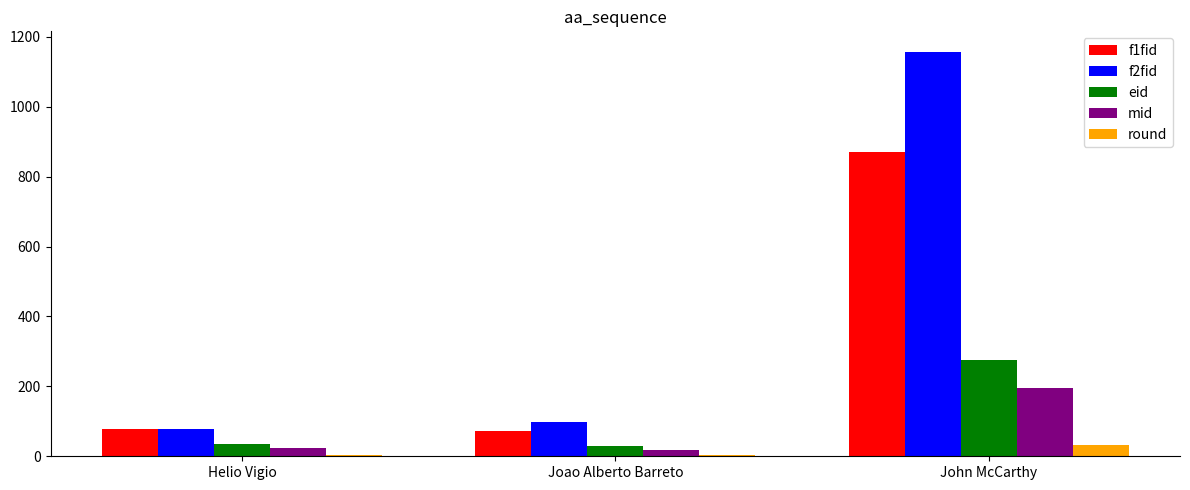

What is the lowest value of the f2fid series?

78